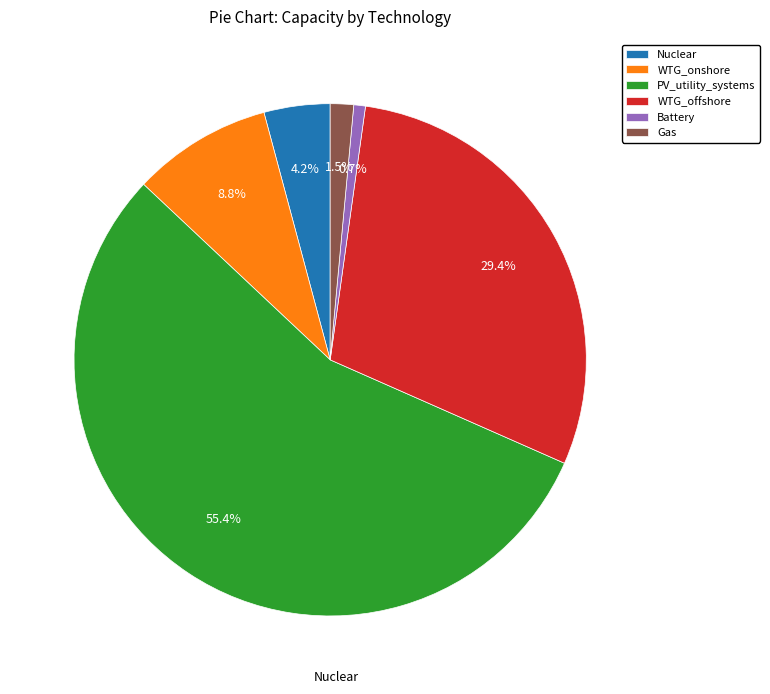

Is the sum of PV_utility_systems and Battery greater than half?

Yes